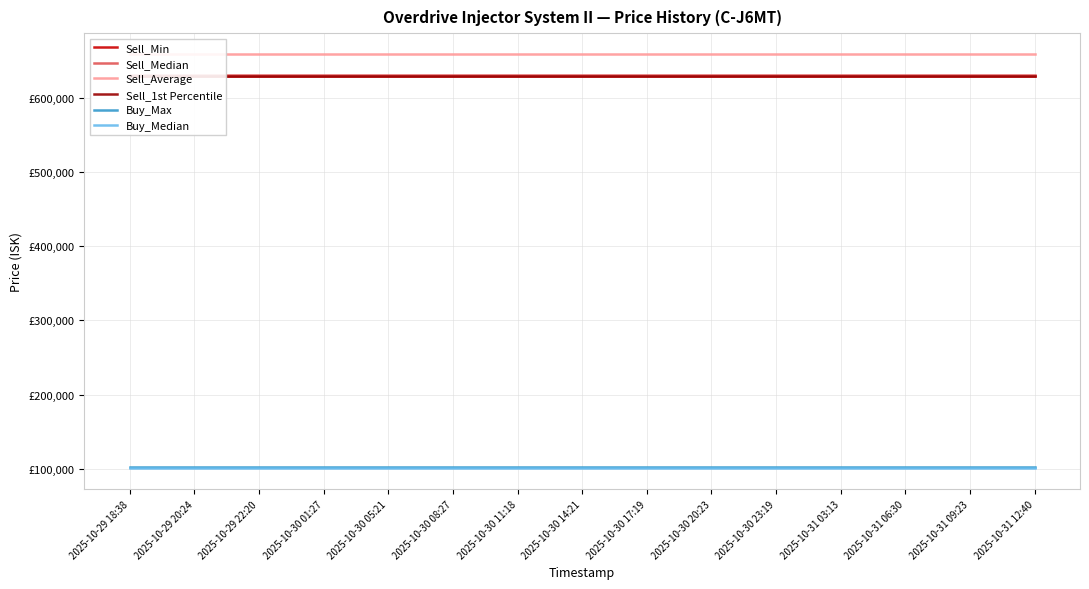

What is the label of the 5th point from the right?

2025-10-30 23:19